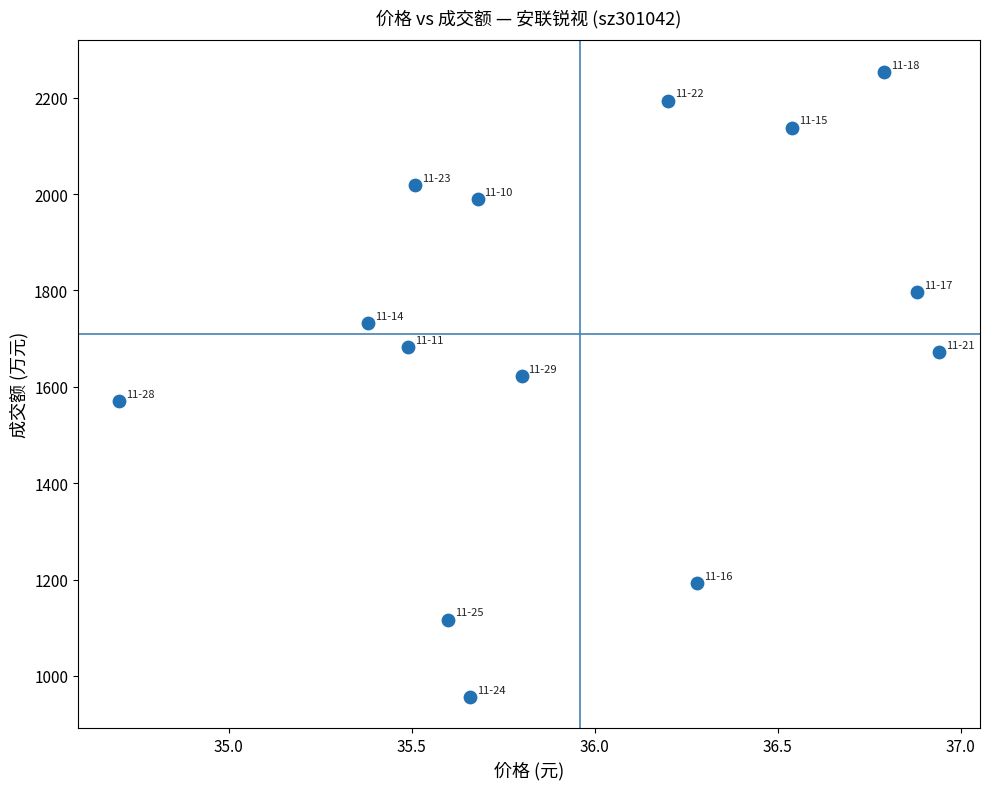

What is the range of Y values (max minus min)?

1297